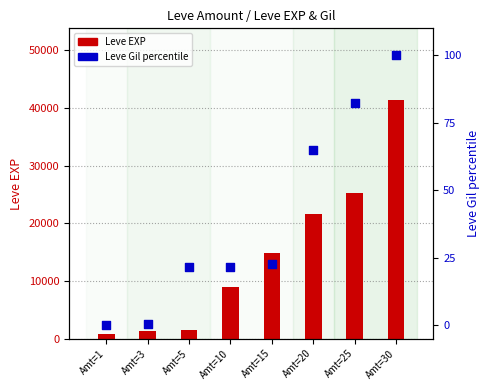

Which series contains the highest Y value?

Leve EXP